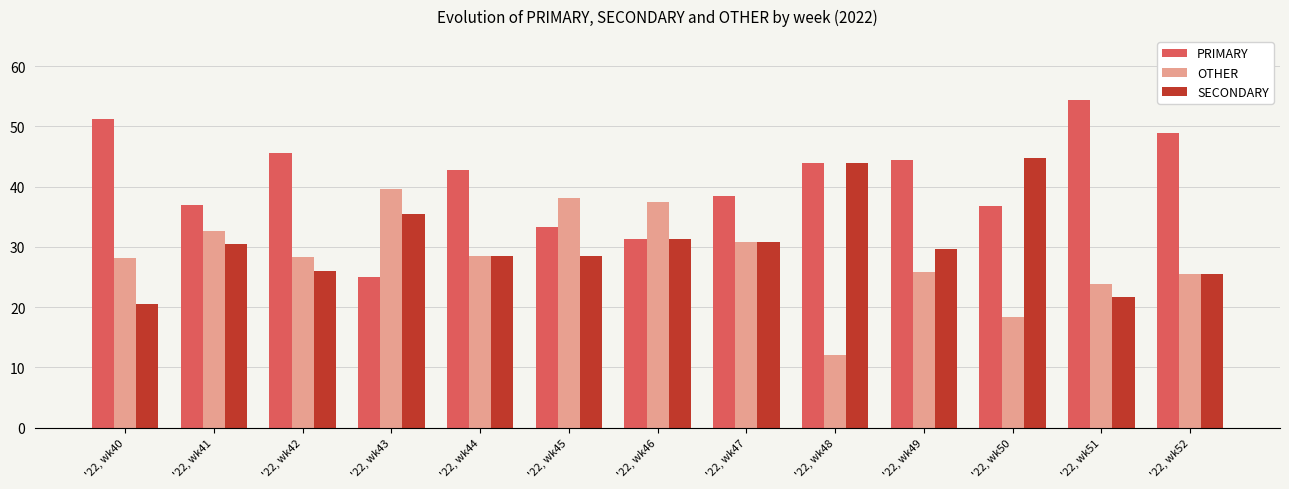

Which category has the lowest value across all series?

'22, wk48